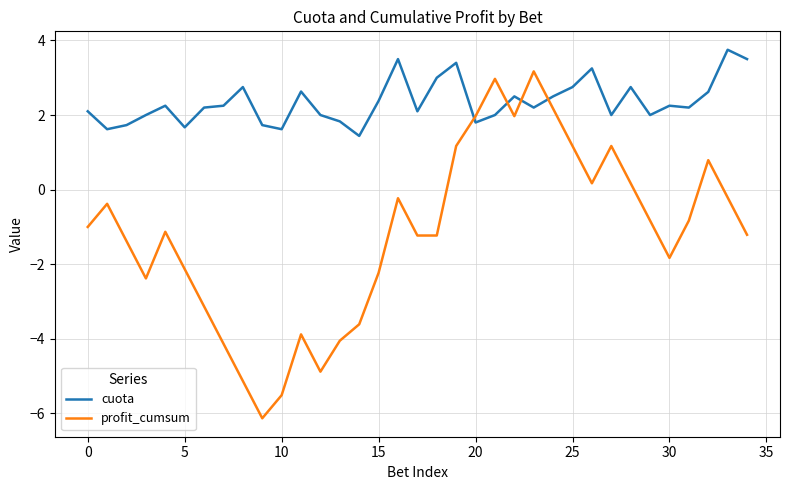

Which series has the widest spread of values?

profit_cumsum